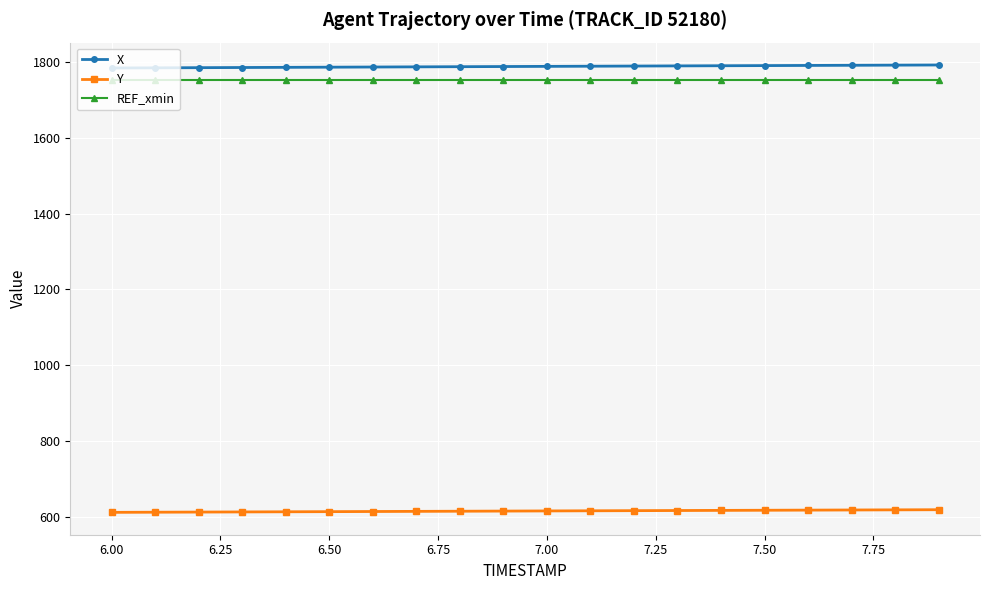

True or false: REF_xmin and Y cross at least once.

False